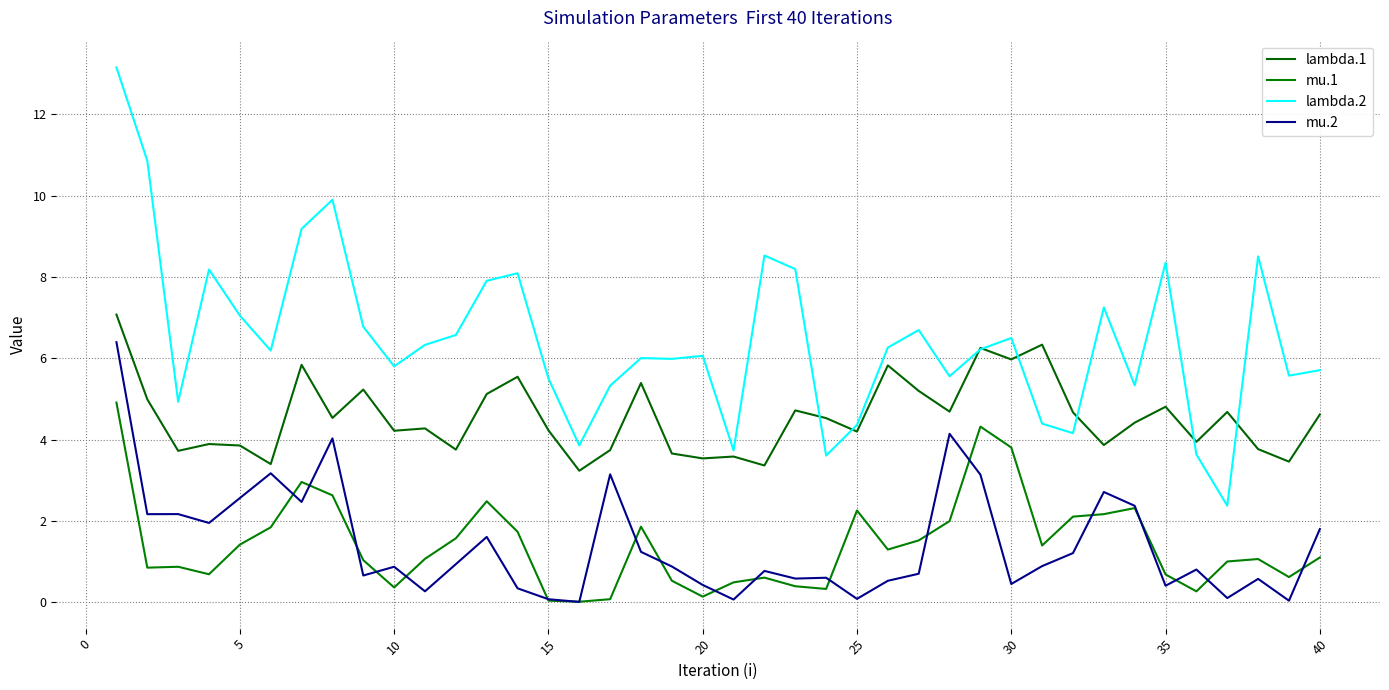

Does the chart have visible grid lines?

Yes